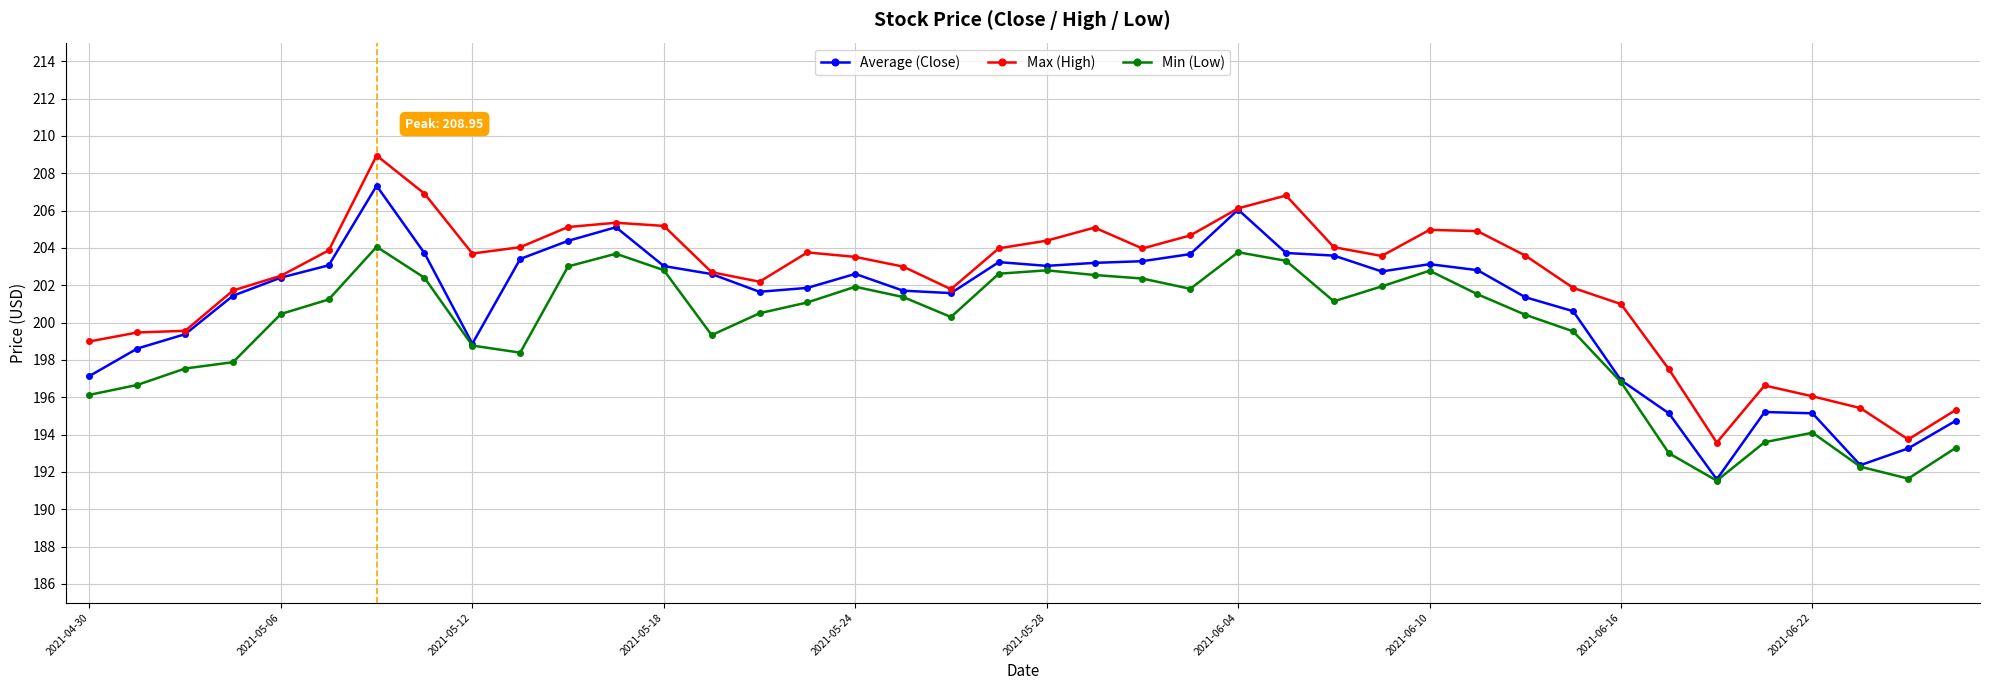

True or false: Min (Low) has more than 0 interior local peaks.

True